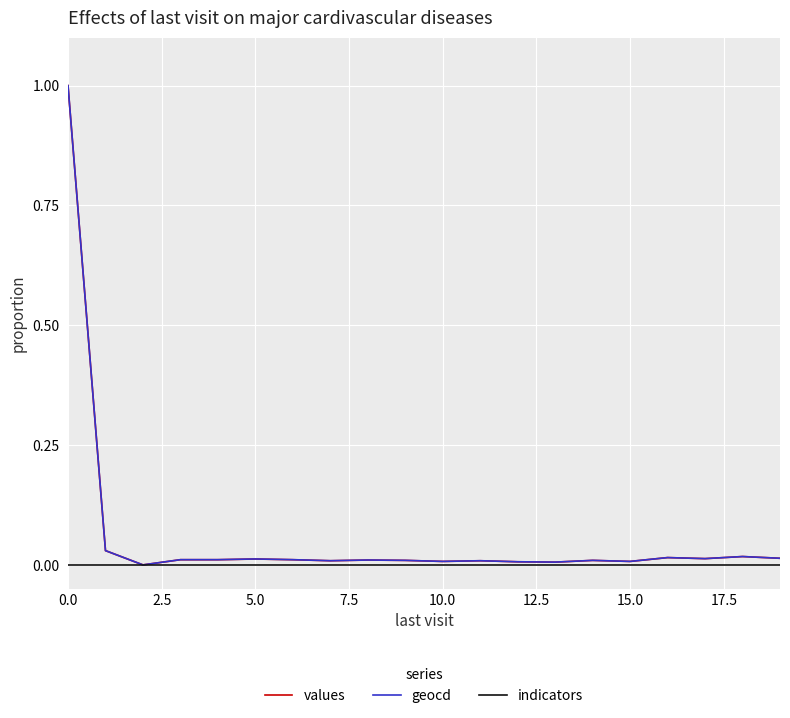

What is the maximum value for values?

1.0